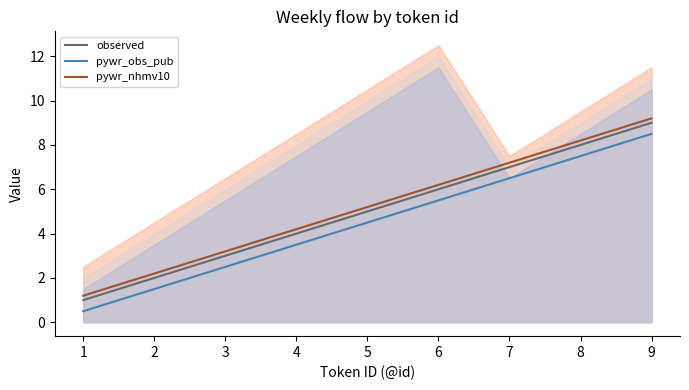

Does the chart have visible grid lines?

No